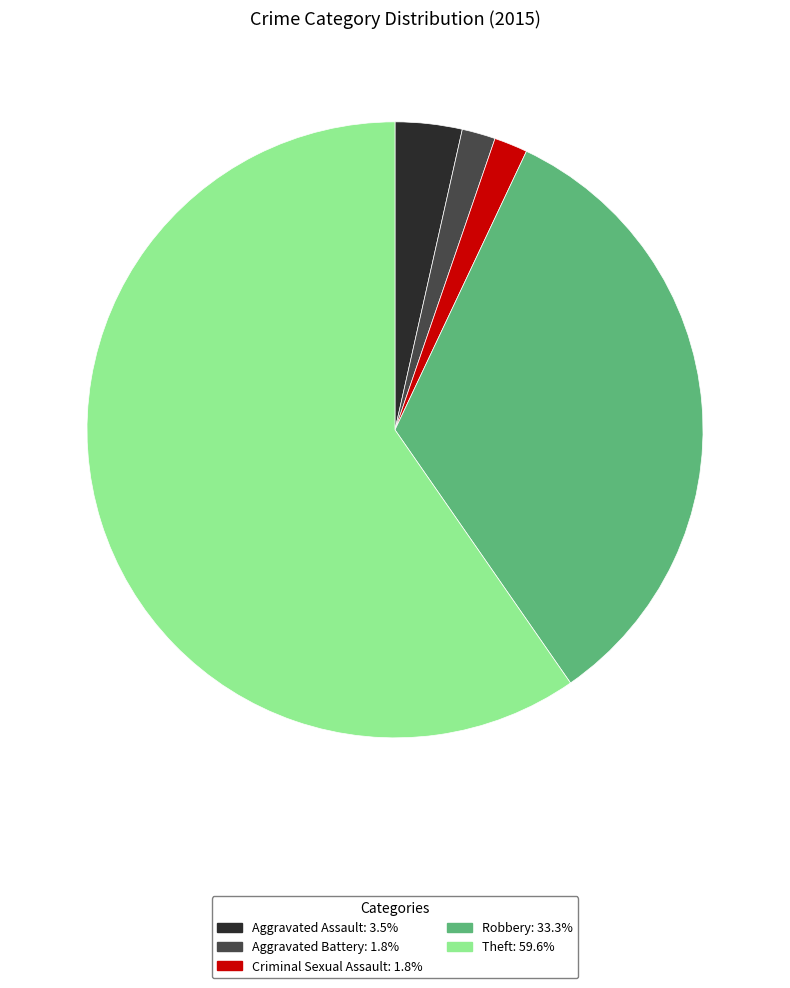

What is the majority slice?

Theft